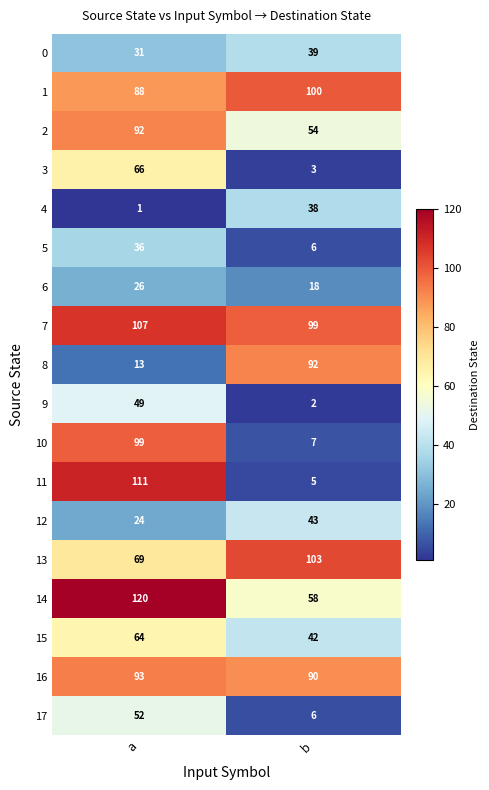

How many data points in 3 are less than 66?

1